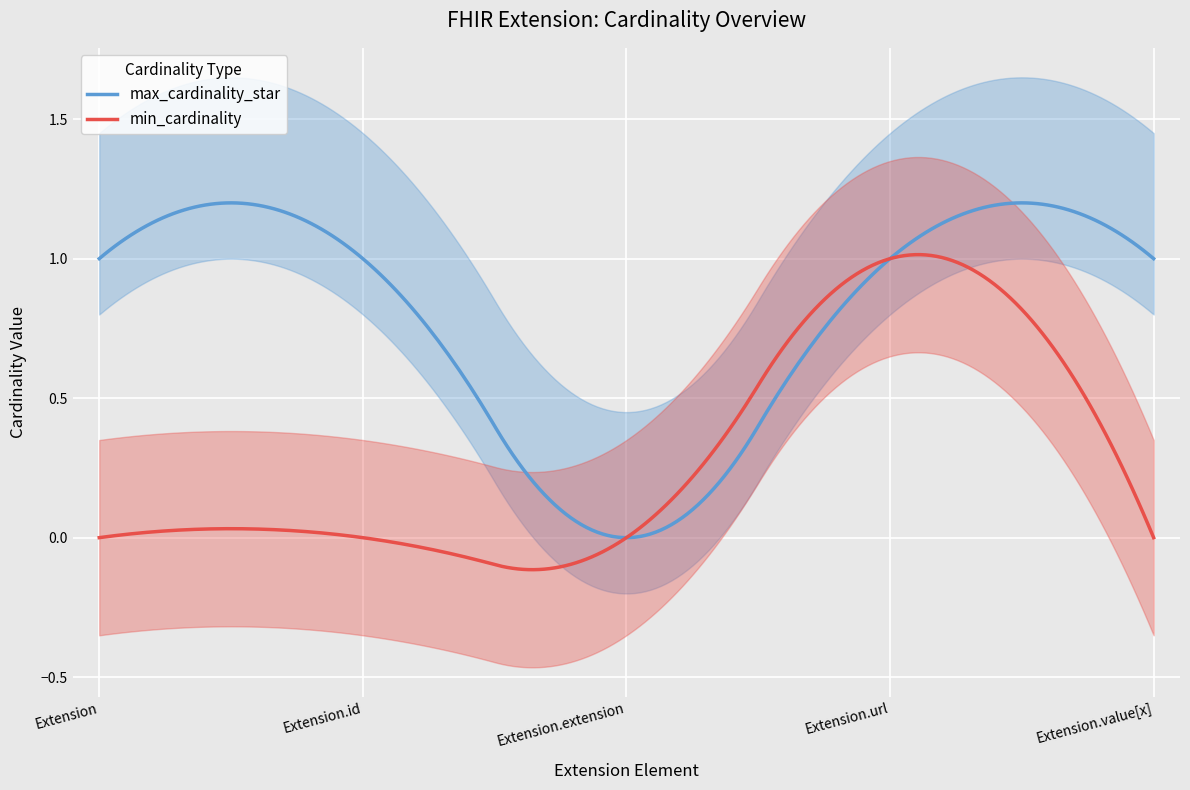

In max_cardinality_star, how many points are lower than both neighbors (excluding endpoints)?

1